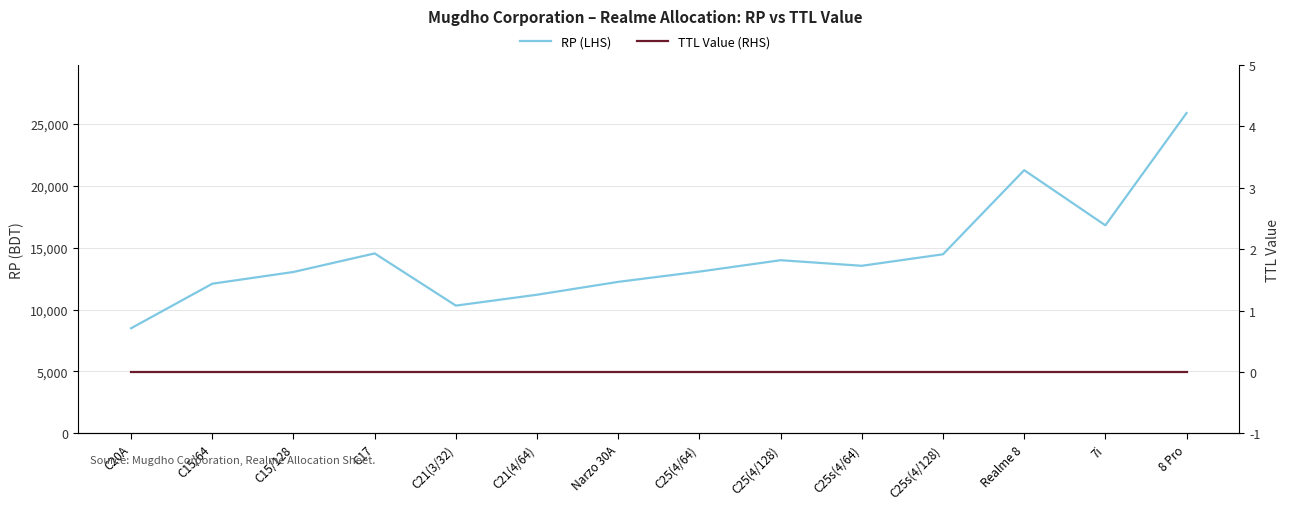

Which has a higher value, C25s(4/128) or Realme 8?

Realme 8